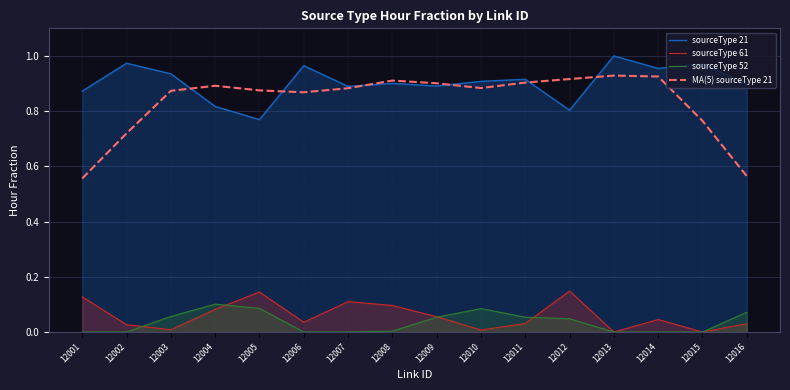

What are all the series names shown in the legend?

sourceType 21, sourceType 61, sourceType 52, MA(5) sourceType 21